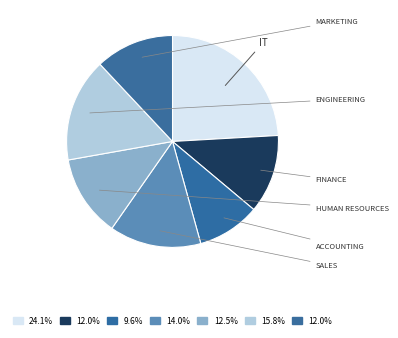

To the nearest percent, what is the average slice percentage?

14%